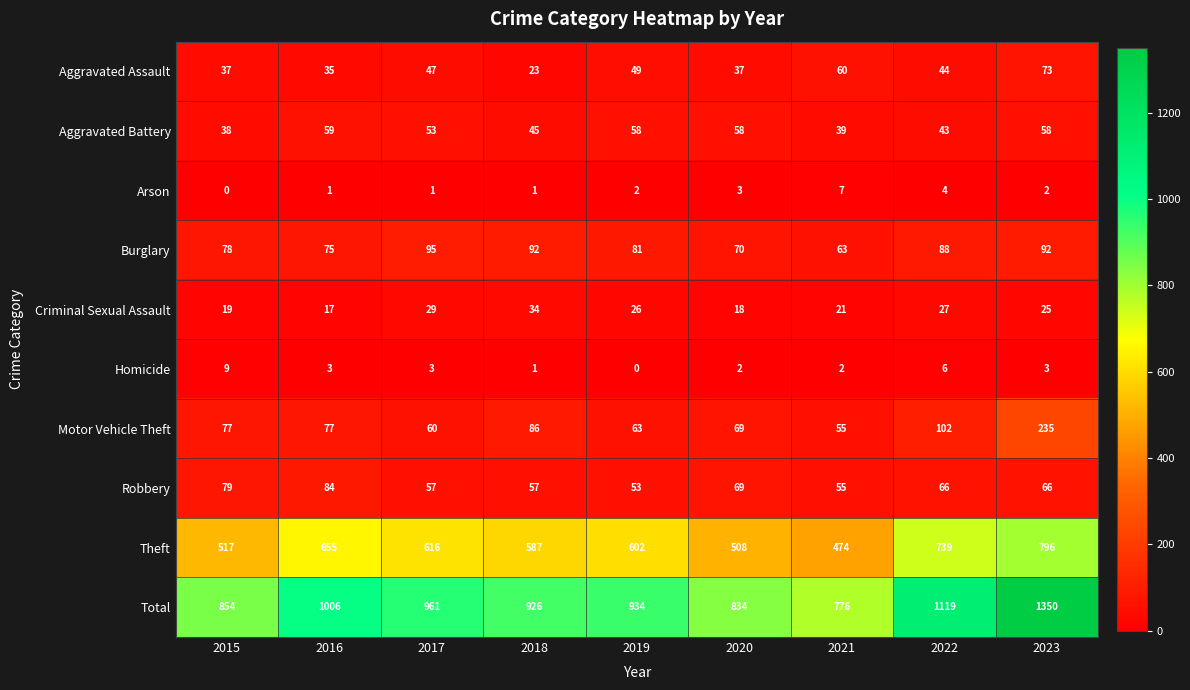

Is it true that Theft equals 655 at 2016?

True